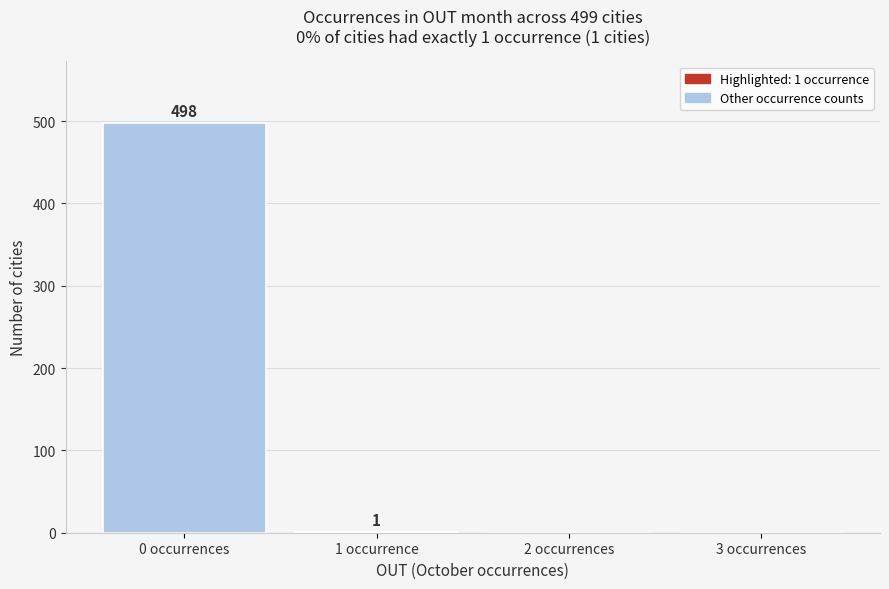

Reading left to right, what are all the values shown in this chart?

0 occurrences=498	1 occurrence=1	2 occurrences=0	3 occurrences=0